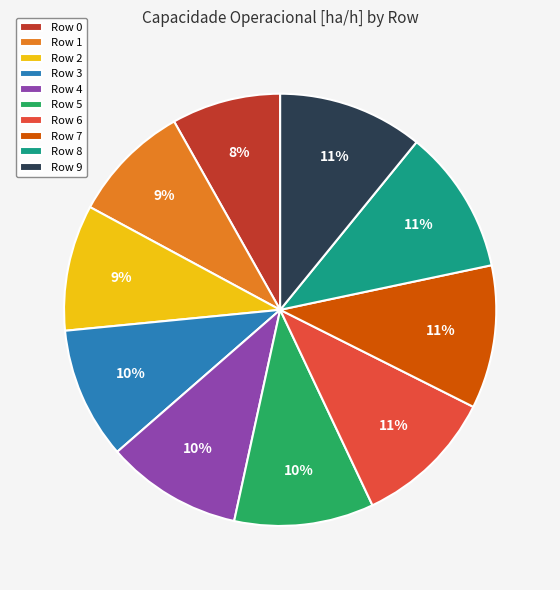

To the nearest percent, what portion does Row 9 represent?

11%